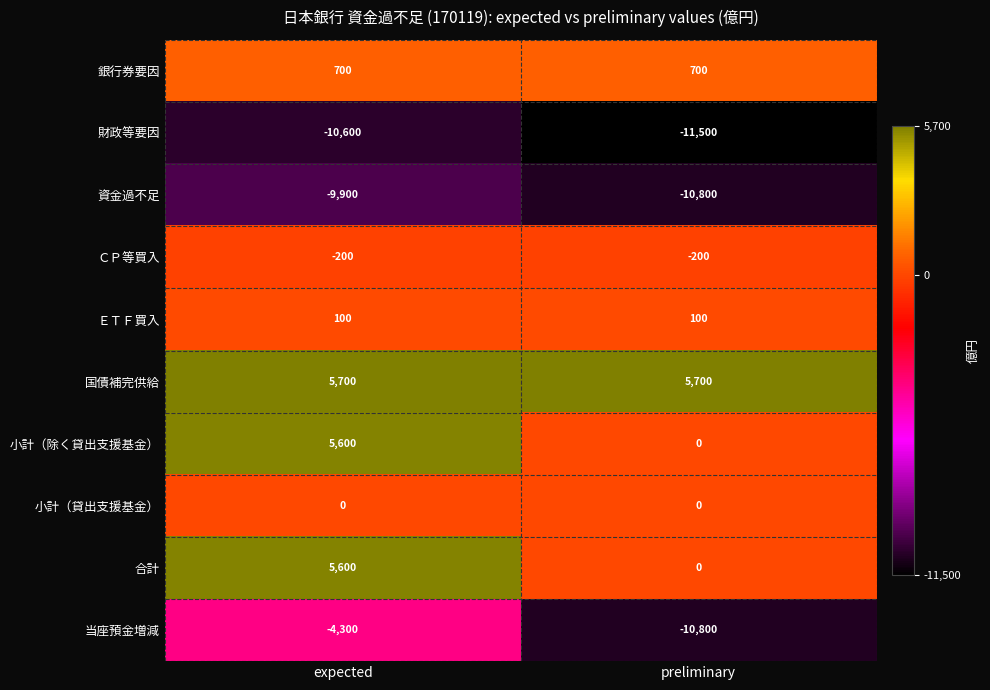

Which series has the largest range (max minus min)?

当座預金増減